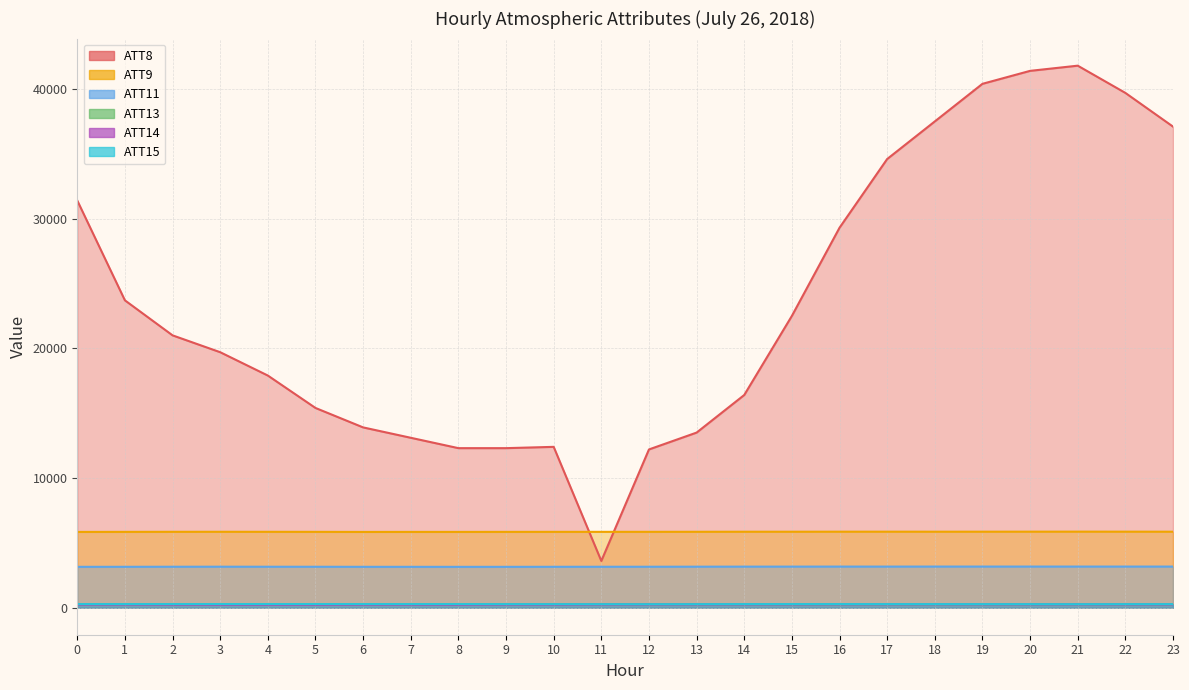

How many values in the ATT9 series are below 5849?

12